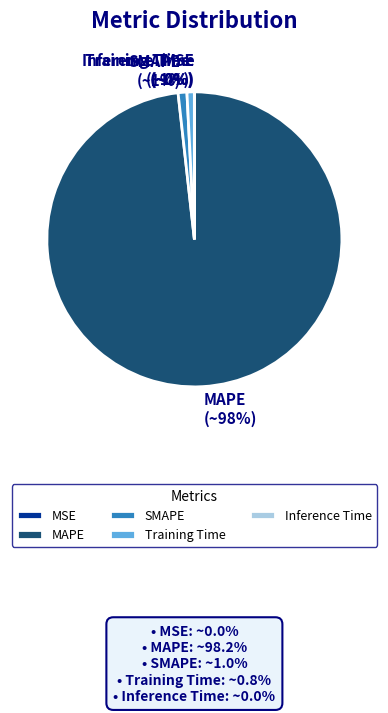

To the nearest percent, what percentage of the pie is MAPE?

98%